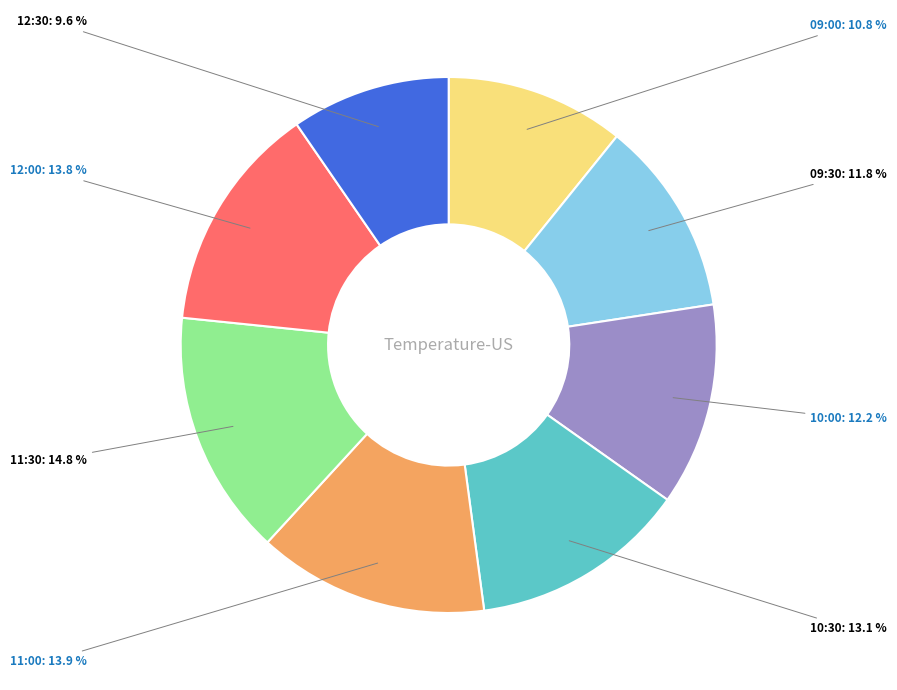

Does any single category account for the majority?

No